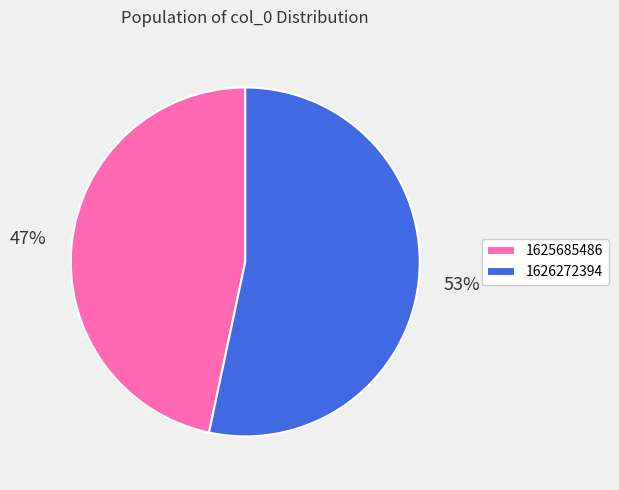

What is the majority slice?

1626272394